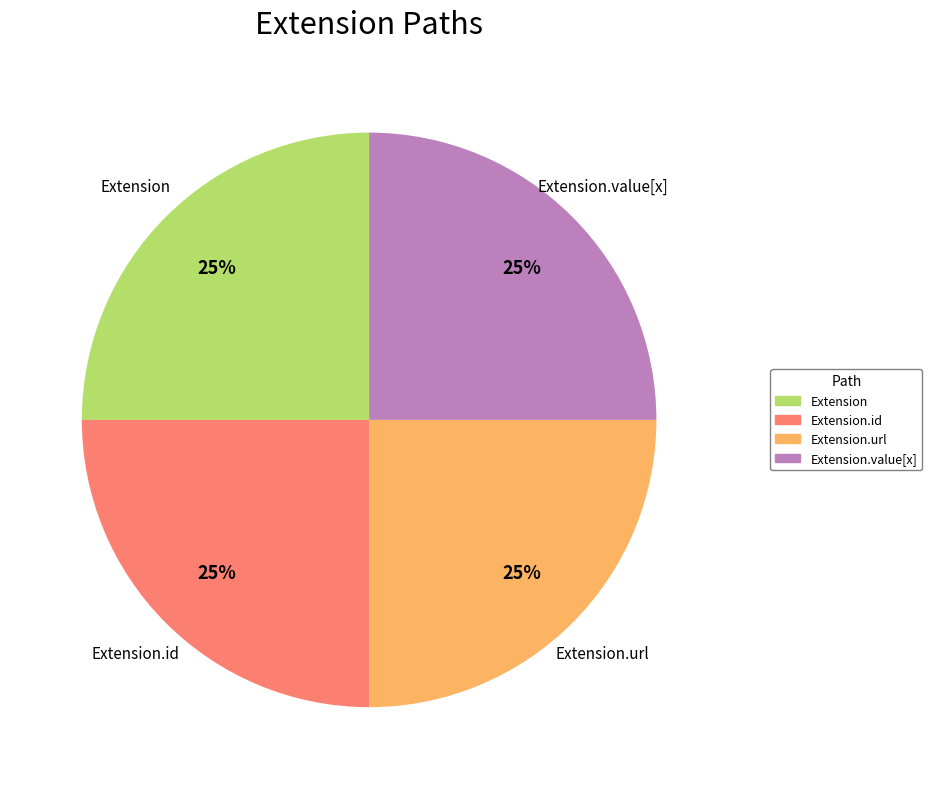

Is there a majority slice in this chart?

No